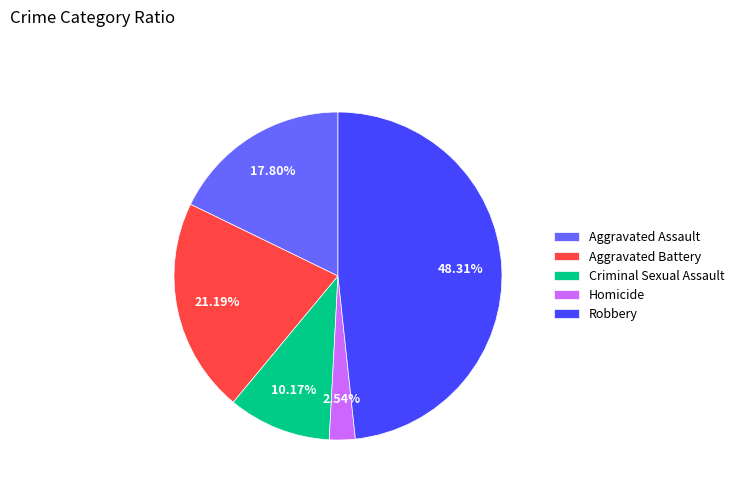

Does any single category account for the majority?

No